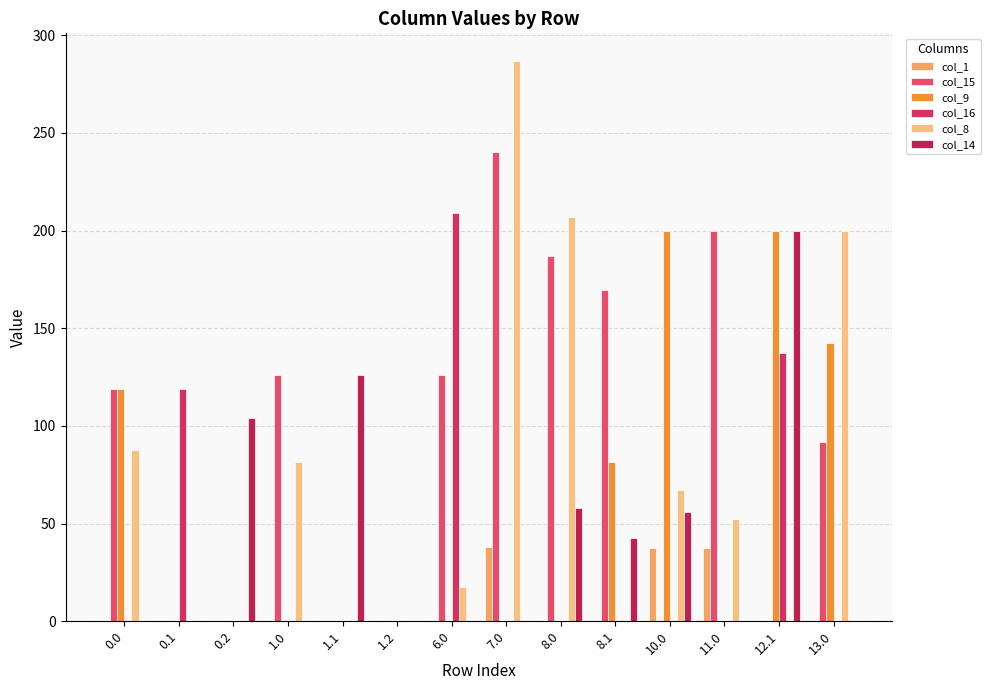

How many groups of bars are there?

14